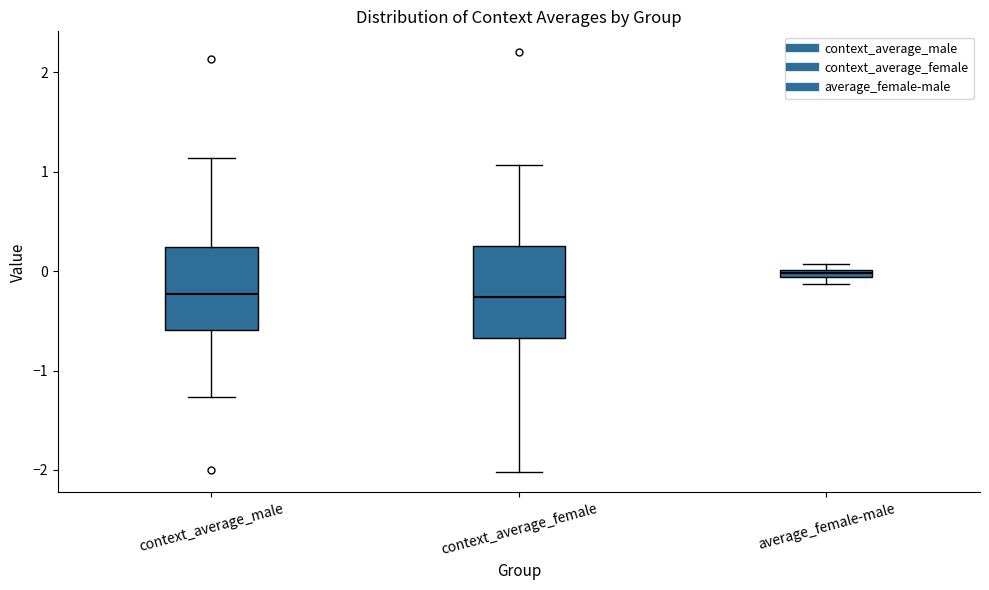

Where is the upper edge of the box for average_female-male on the y-axis? The values are not printed on the chart, so give them approximately, as read against the axis.

0.0